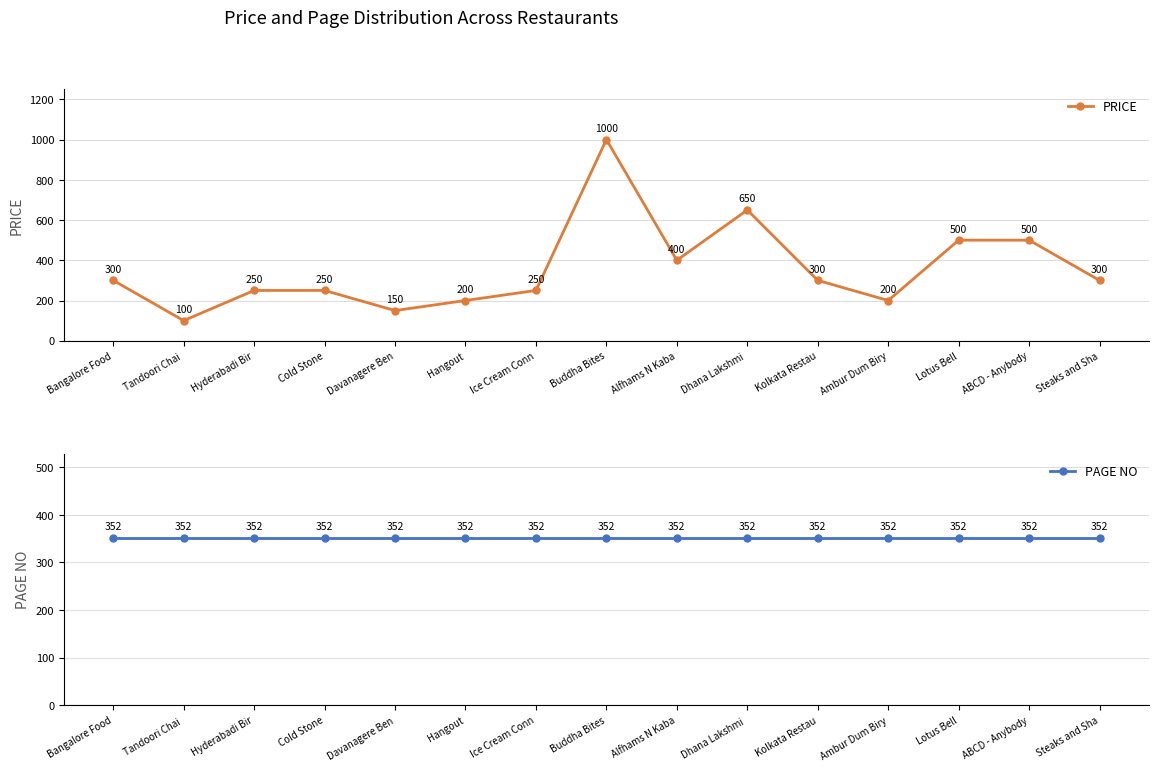

Which label corresponds to the largest value in the chart?

Buddha Bites